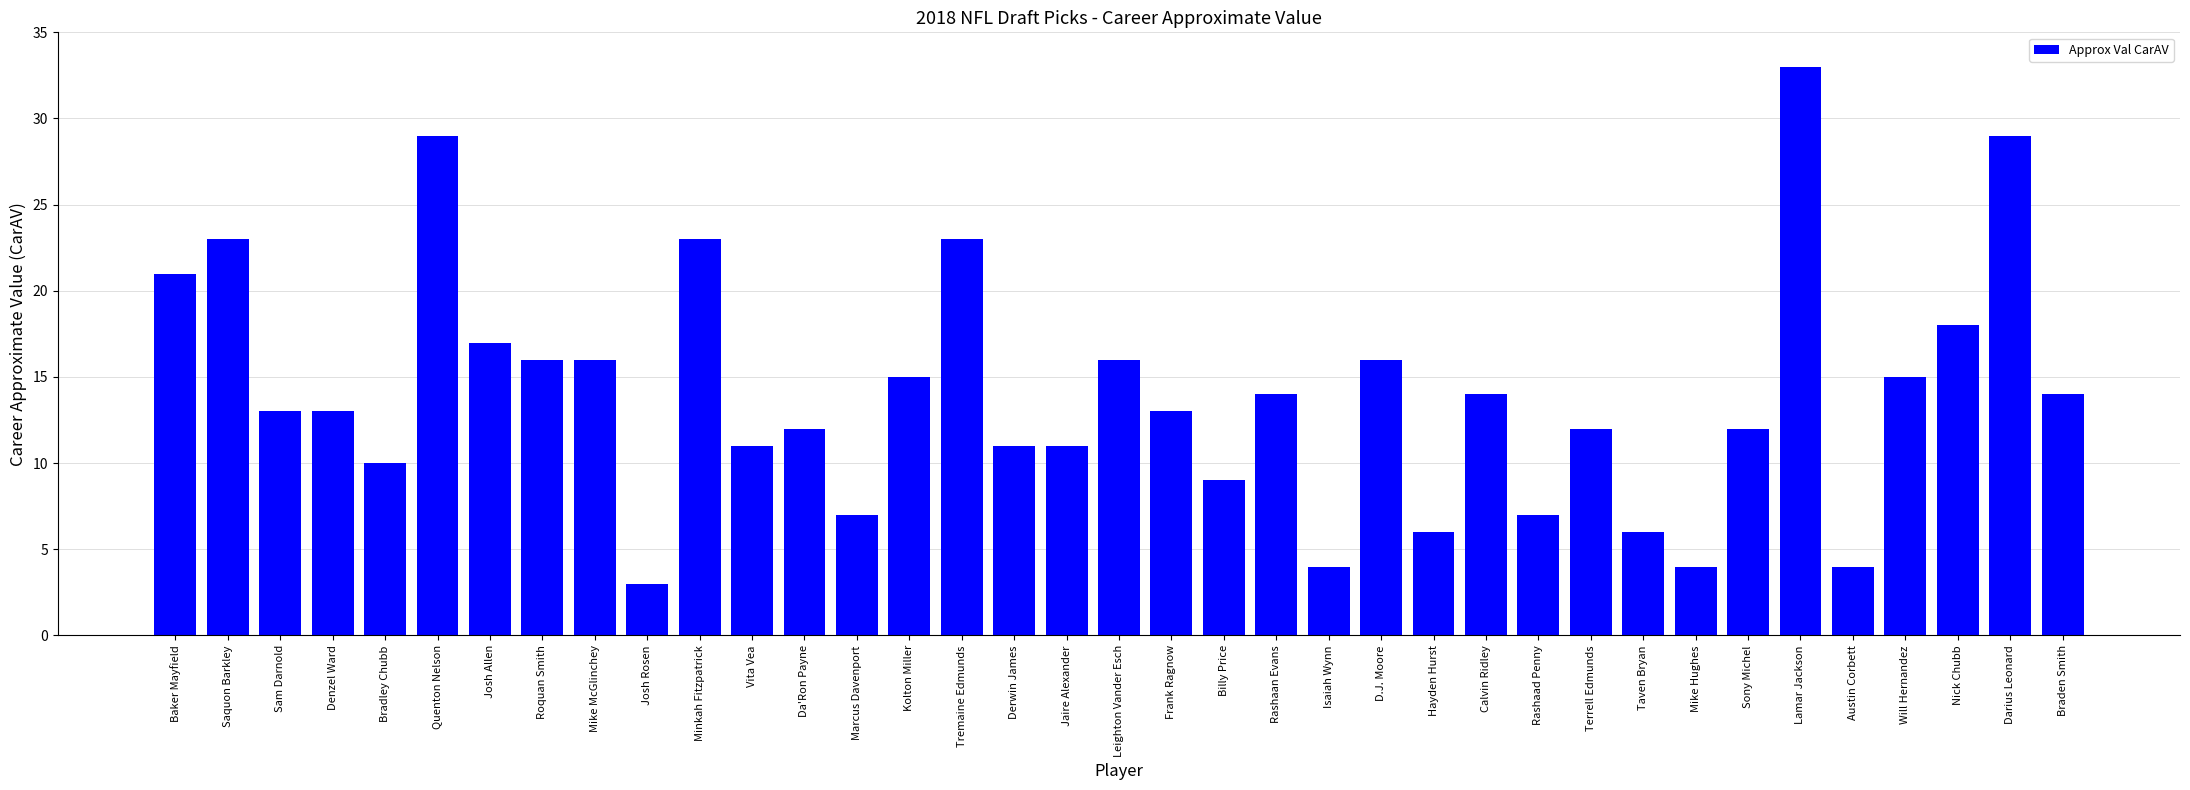

What is the ratio of the value at Braden Smith to the value at Will Hernandez?

0.9